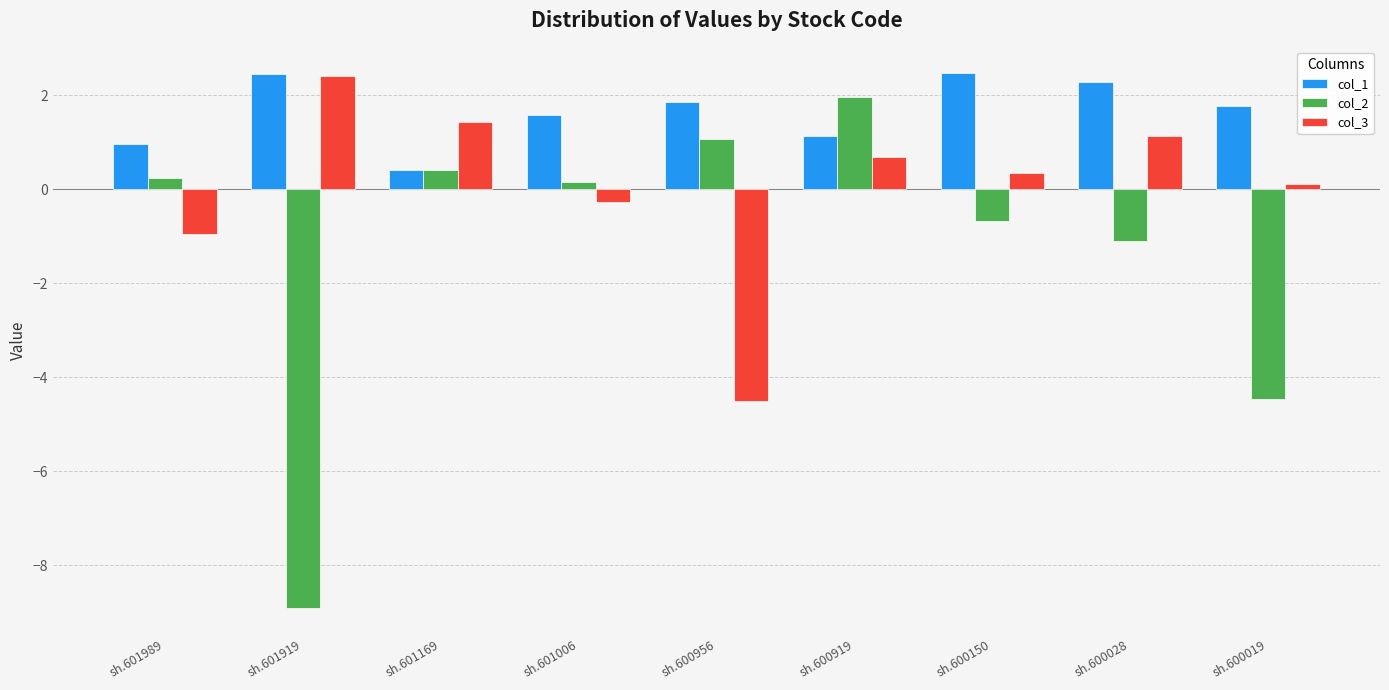

At which category is the sum across all series the highest?

sh.600919